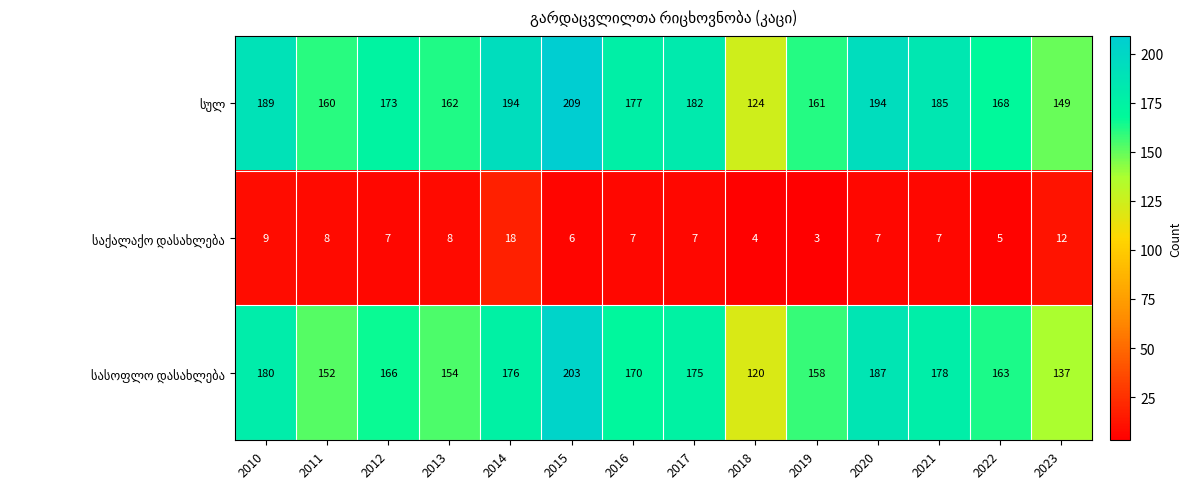

Which category has the lowest value across all series?

2019